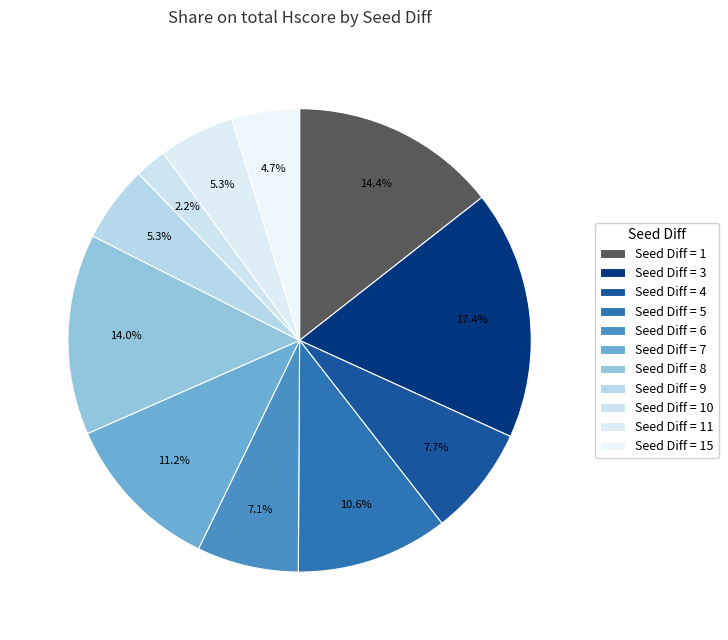

Is there any slice that represents more than half of the pie?

No